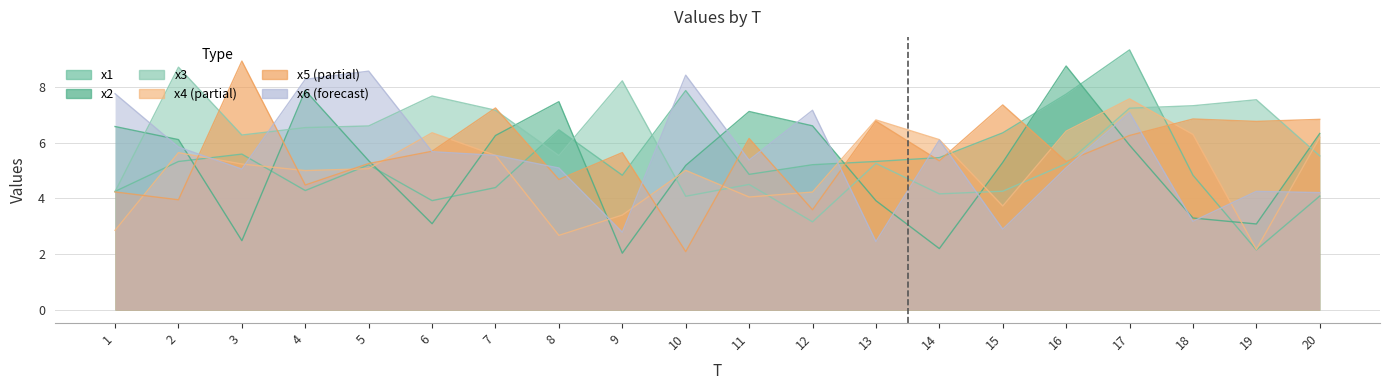

At which label does x6 reach its minimum?

13